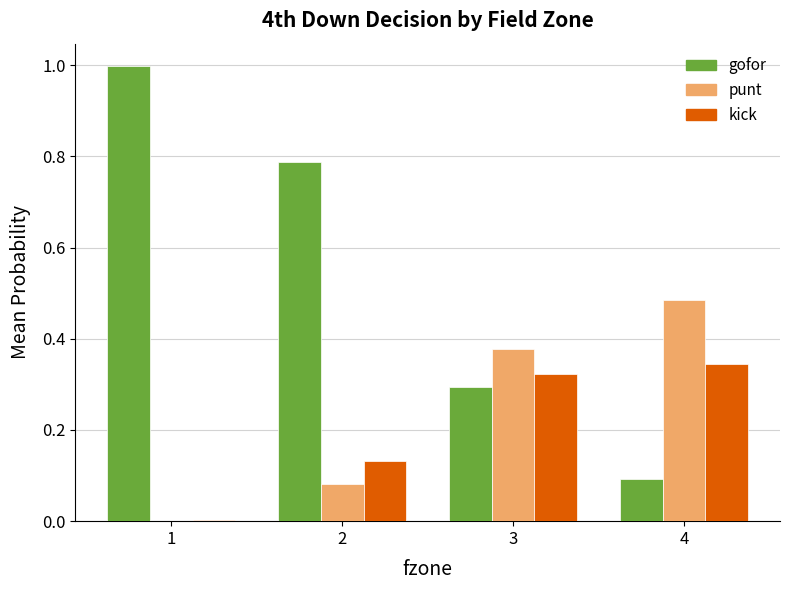

What is the total value across all series at 3?

1.0